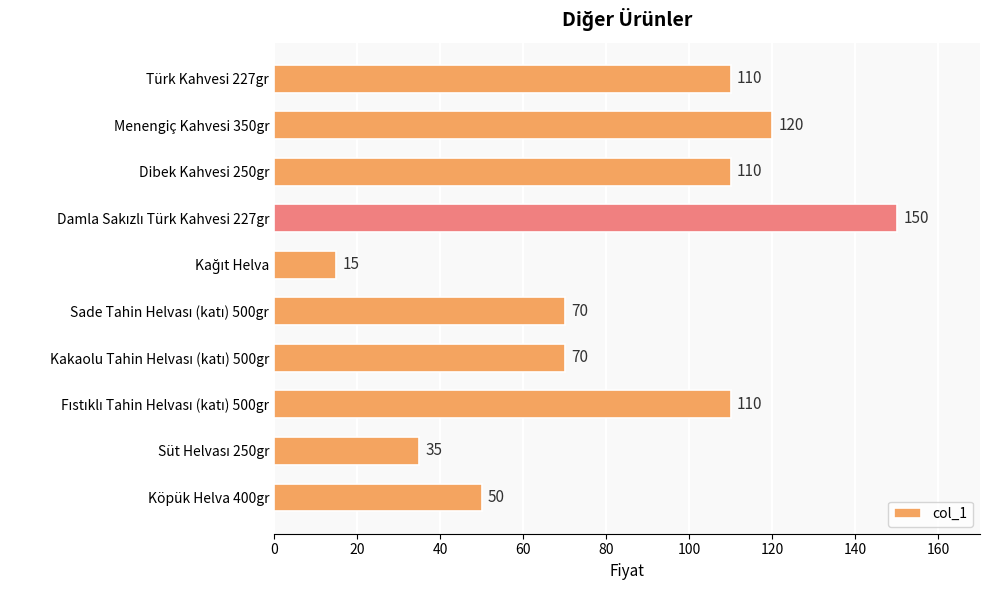

What position from the bottom is Dibek Kahvesi 250gr?

8